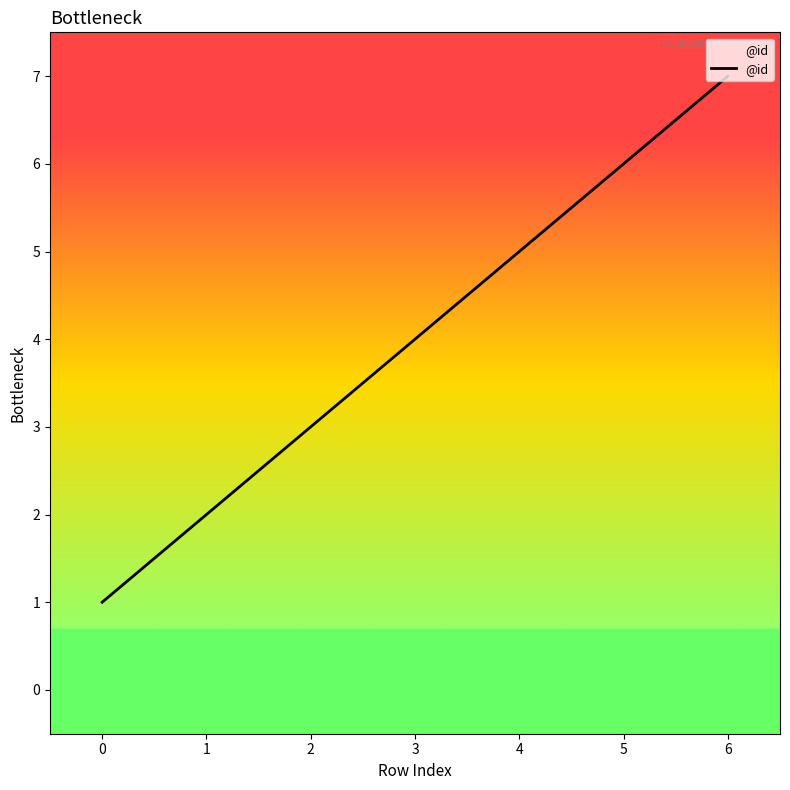

Reading left to right, list all the values displayed in this chart.

1	2	3	4	5	6	7